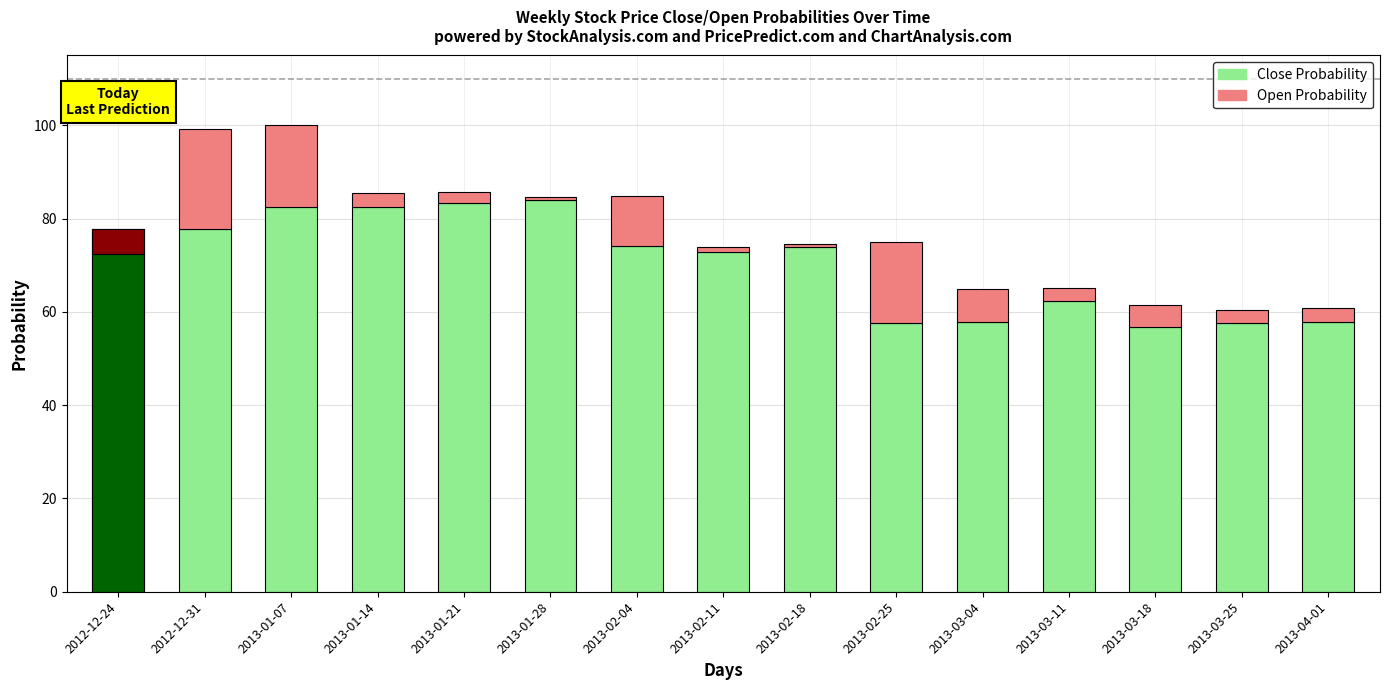

What is the total value across all series at 2013-01-07?

100.0